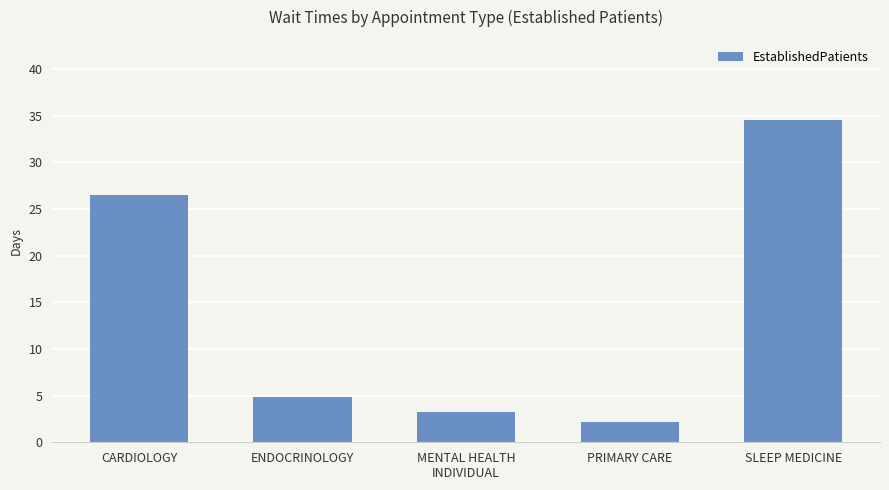

What is the smallest value displayed?

2.2